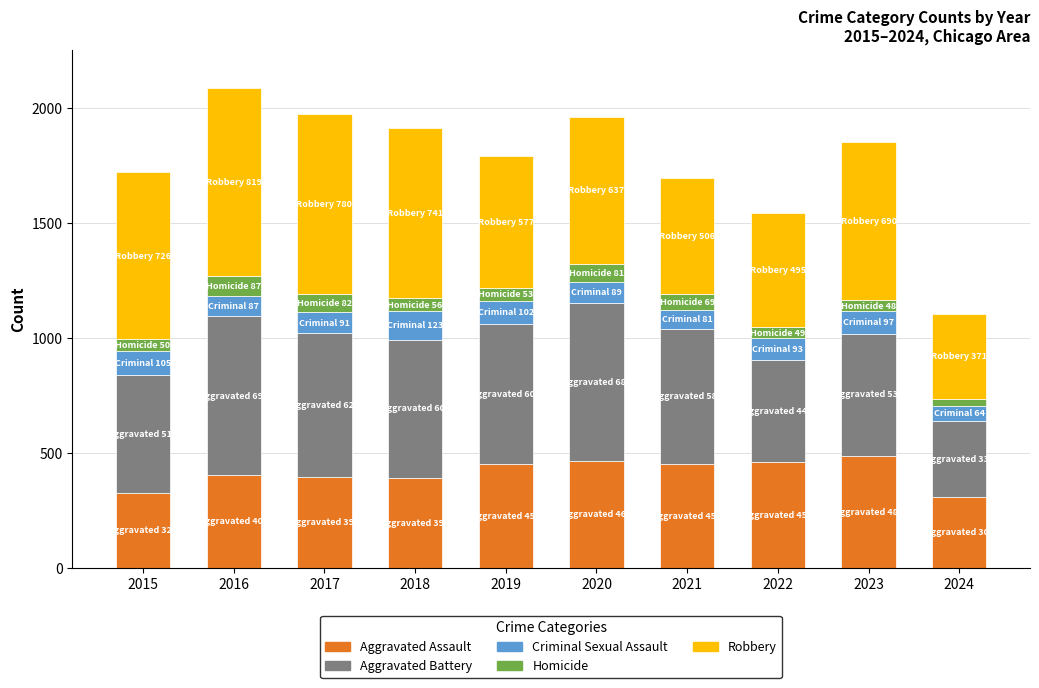

What is the total value across all series at 2020?

1959